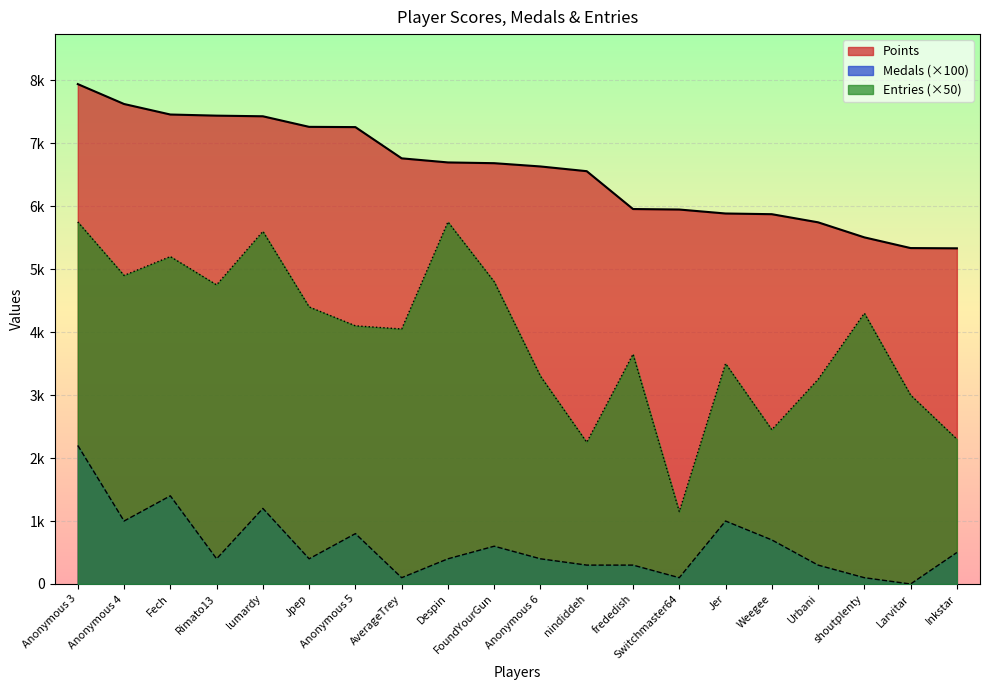

What is the label of the 4th point from the right?

Urbani